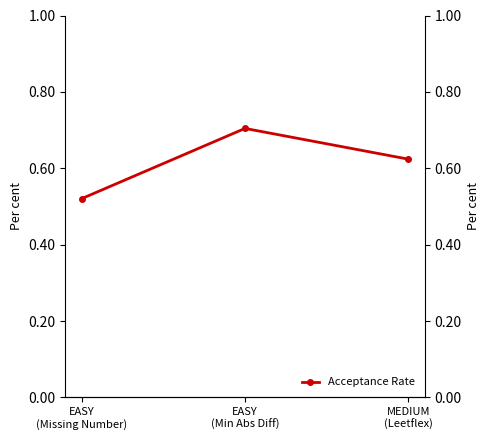

How many series are shown in this chart?

1